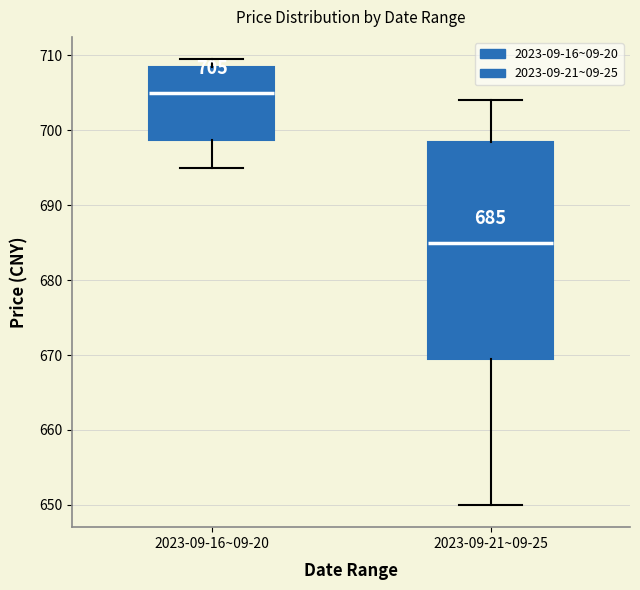

Which box's median line is the lowest?

2023-09-21~09-25